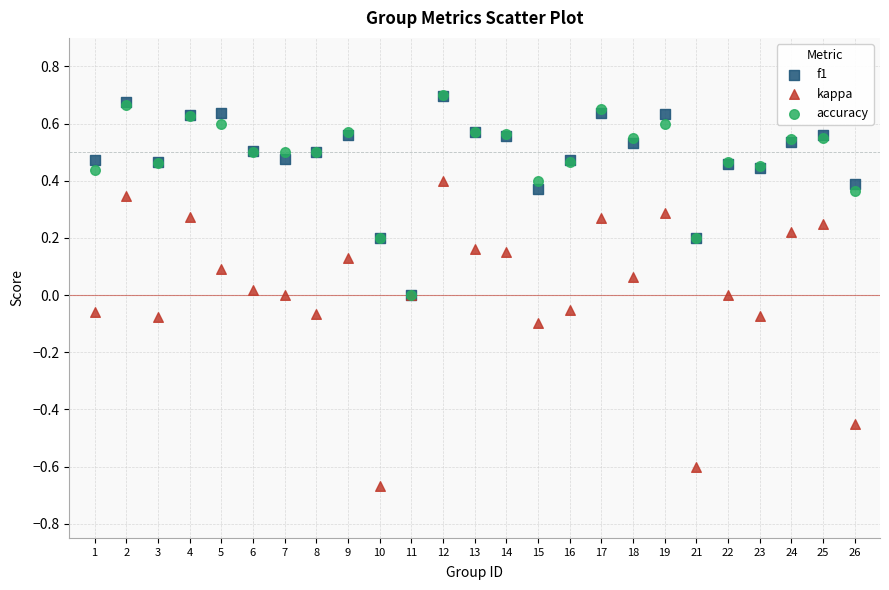

Which series reaches the minimum Y coordinate?

kappa